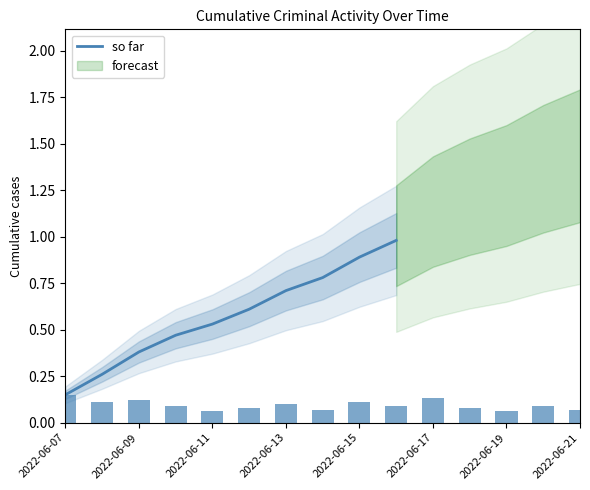

Which label corresponds to the smallest value in the chart?

2022-06-07